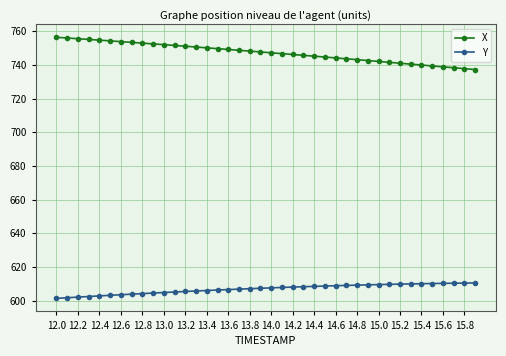

What is the maximum value shown in the chart?

756.4